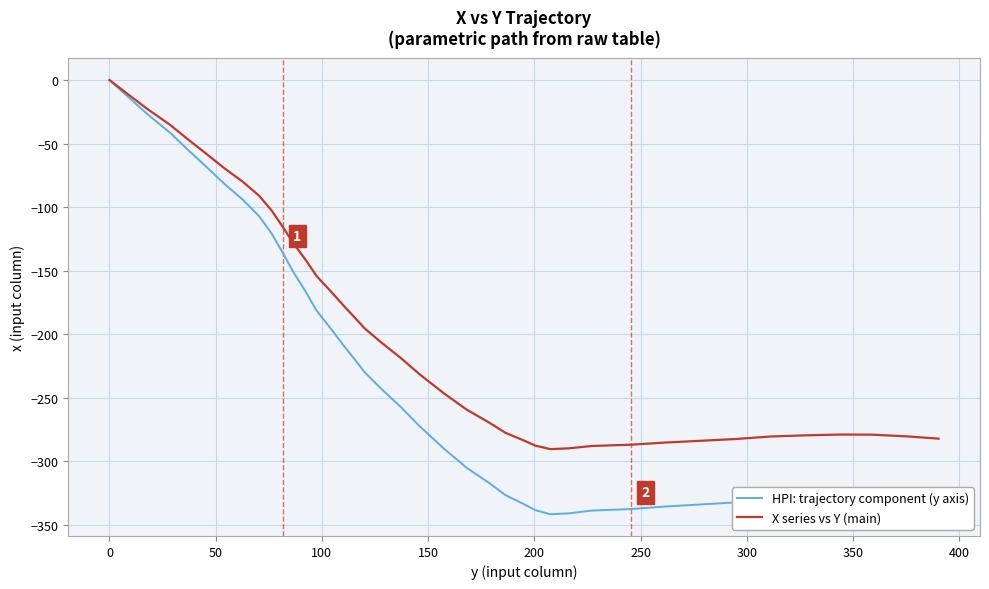

Which series has the largest range (max minus min)?

HPI: trajectory component (y axis)